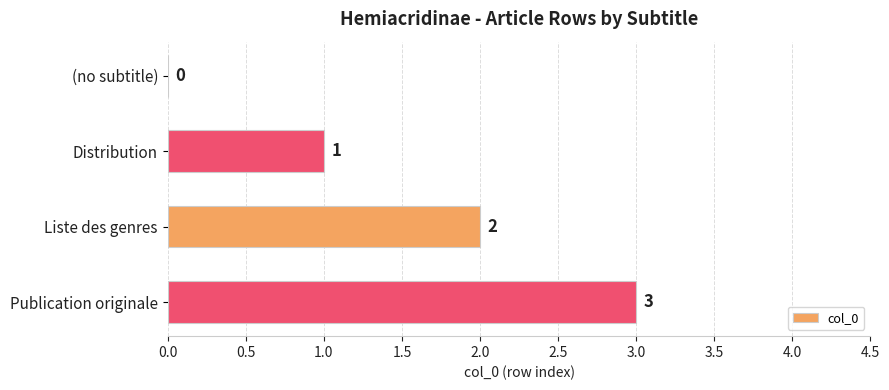

Are the bars horizontal?

Yes